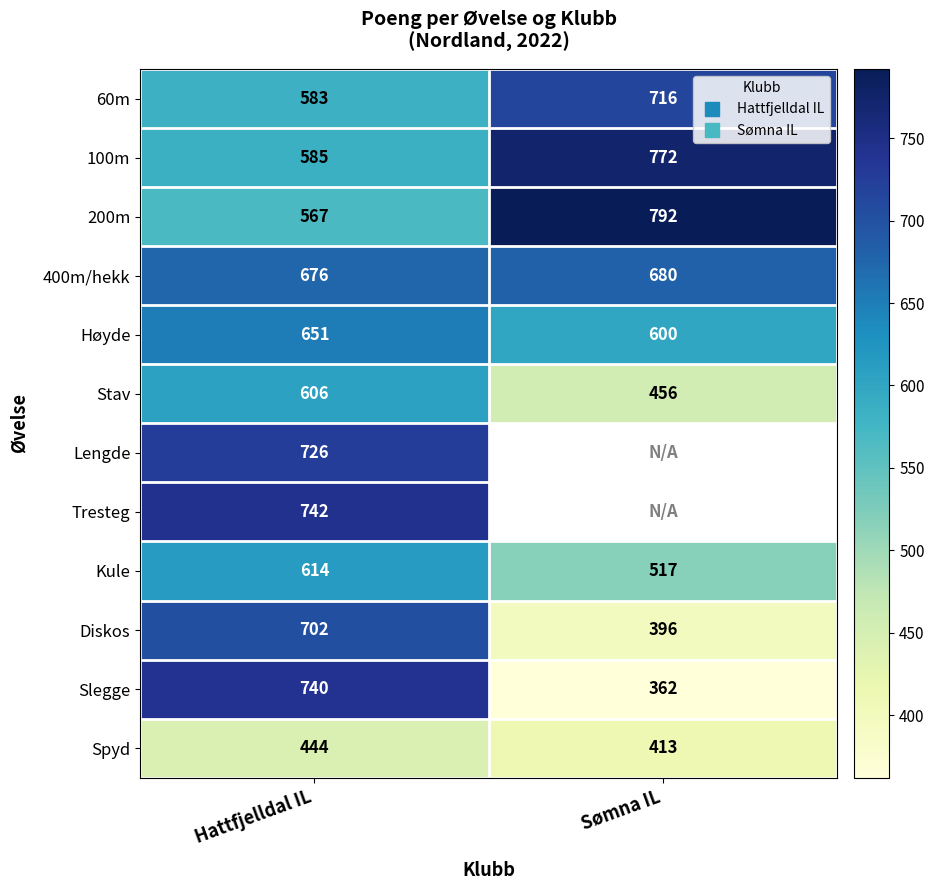

Which category has the highest value in the 100m series?

Sømna IL